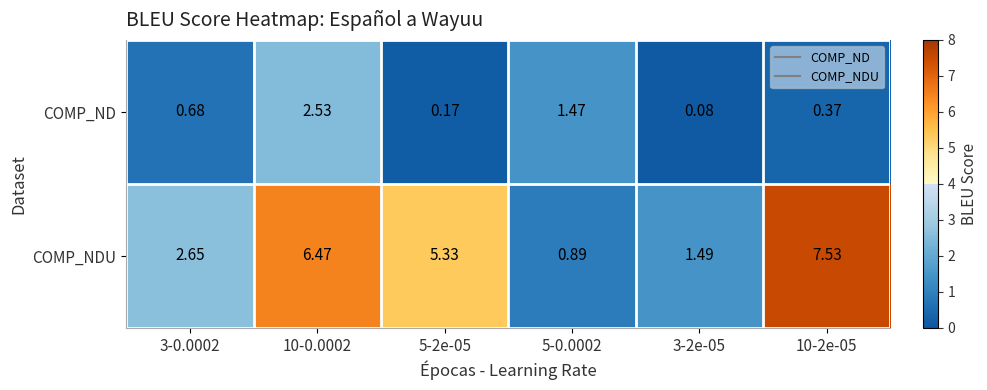

List the series in order of their overall mean, highest first.

COMP_NDU, COMP_ND